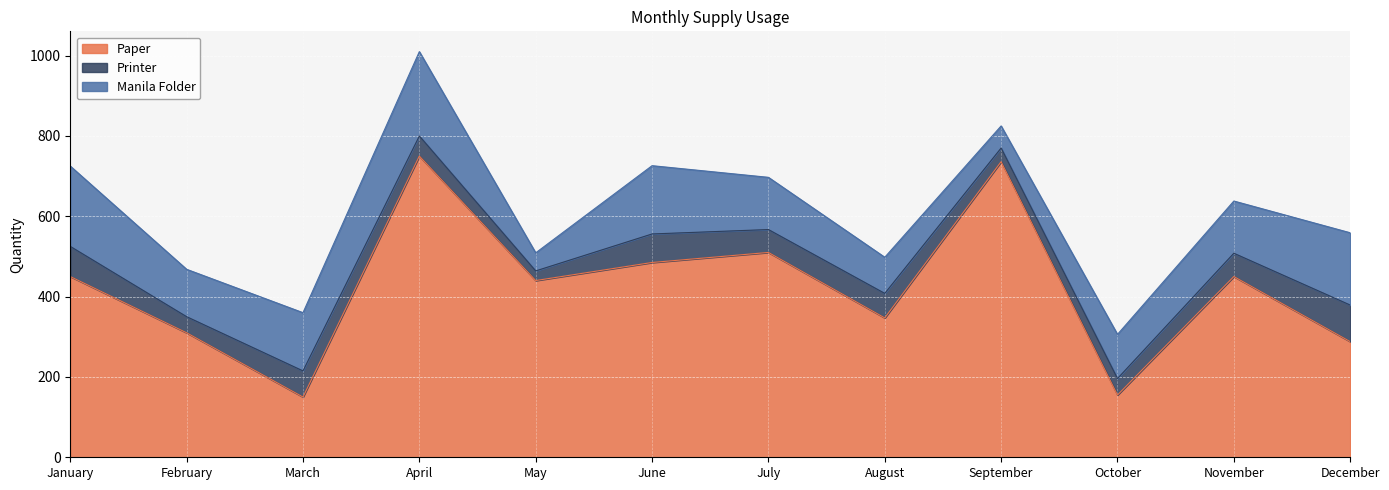

What is the total value across all series at July?

697